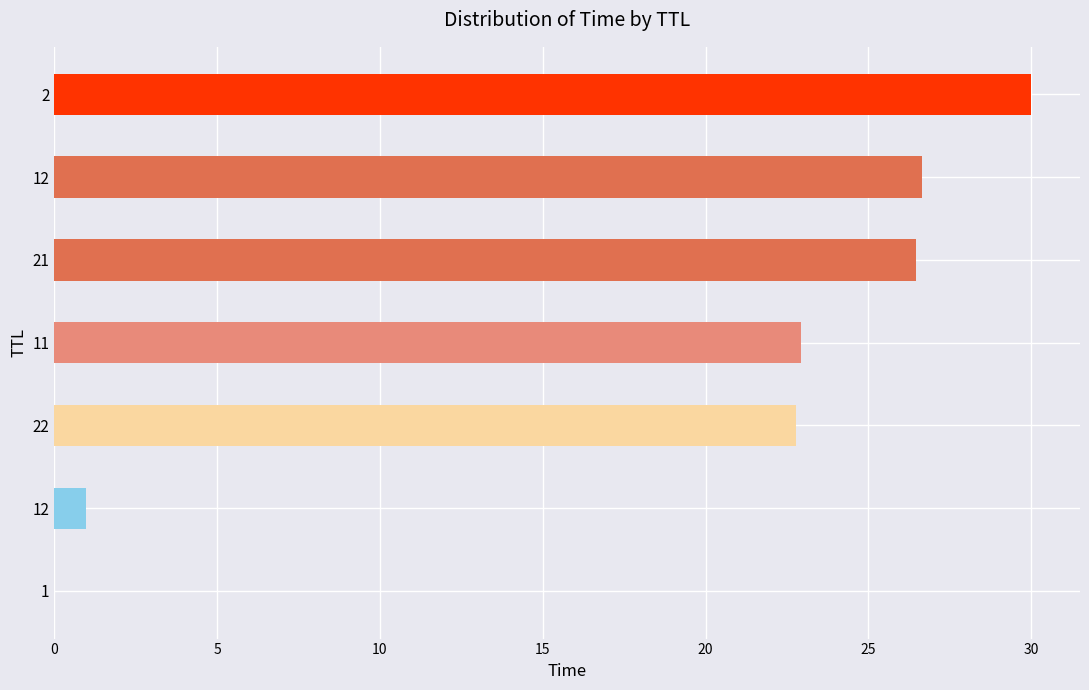

How many categories are shown in the chart?

7